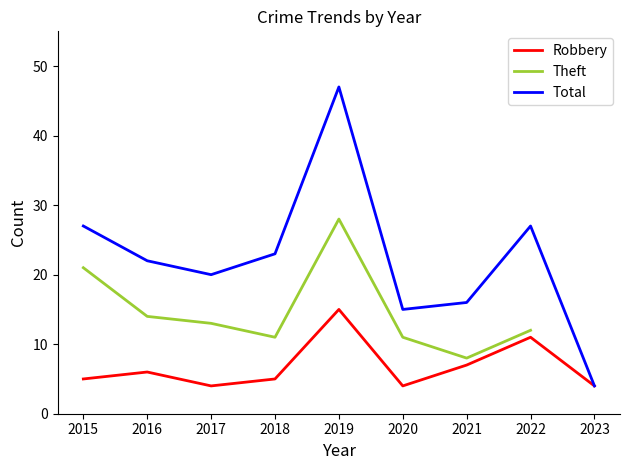

Which series changed the most between 2017 and 2020?

Total